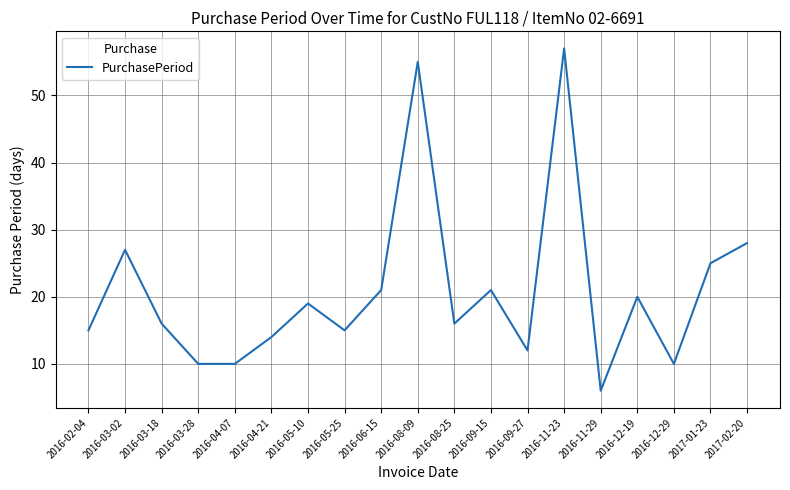

Which label corresponds to the smallest value in the chart?

2016-11-29